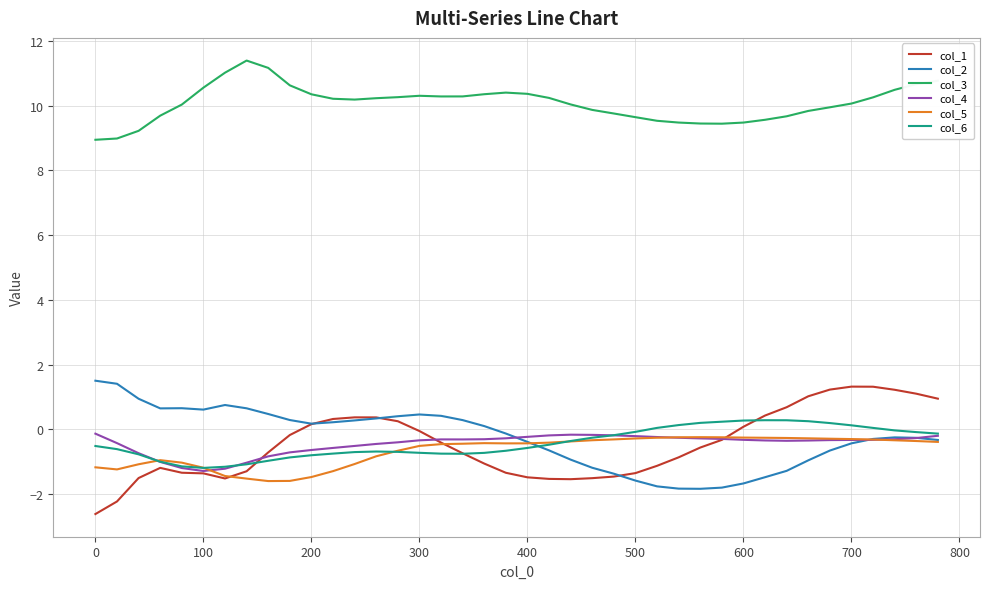

Which series has the largest total across all categories?

col_3